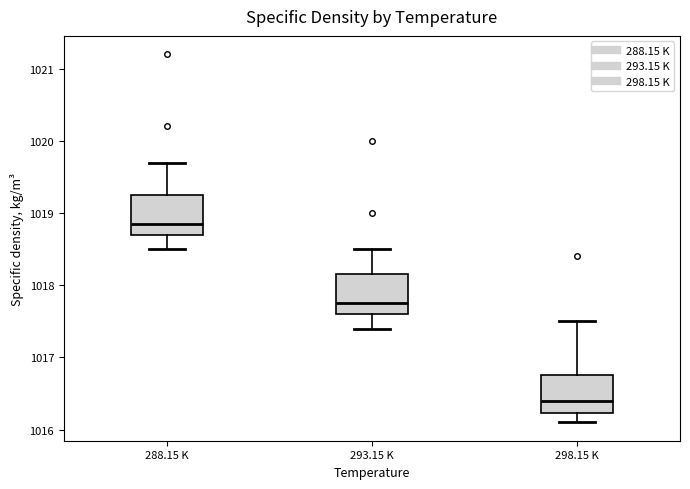

Which box's median line is the highest?

288.15 K